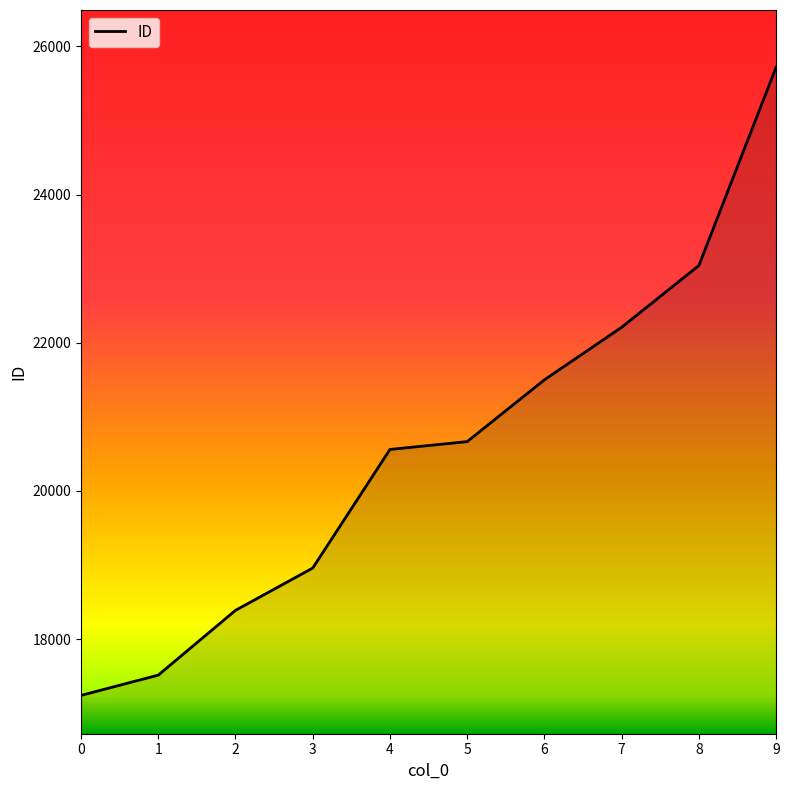

The chart shows a value of 22209 at 7. True or false?

True